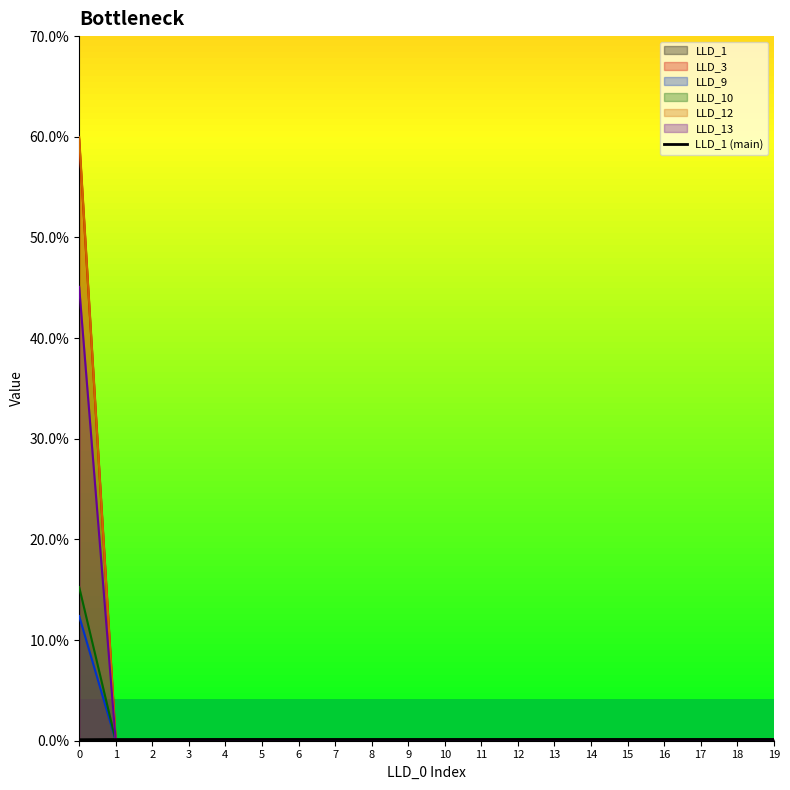

The value at 5 is 0.0. True or false?

True